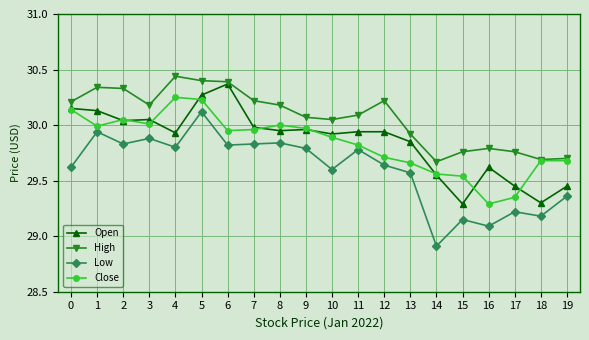

What is the minimum value shown in the chart?

28.9